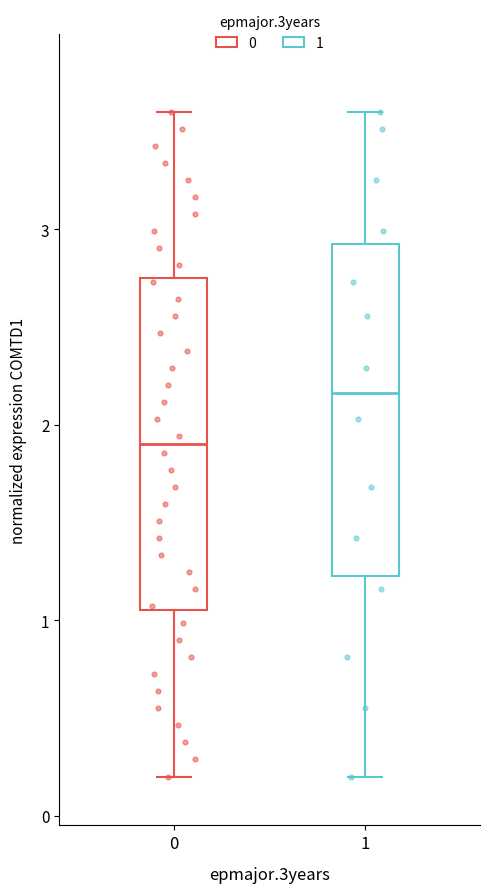

Reading left to right, read every box against the y-axis: the position of its median line, the range the box covers, and the ends of its whiskers. The values are not printed on the chart, so give them approximately, as read against the axis.

0: median 1.9, box 1.1 to 2.8, whiskers 0.2 to 3.6
1: median 2.2, box 1.2 to 2.9, whiskers 0.2 to 3.6